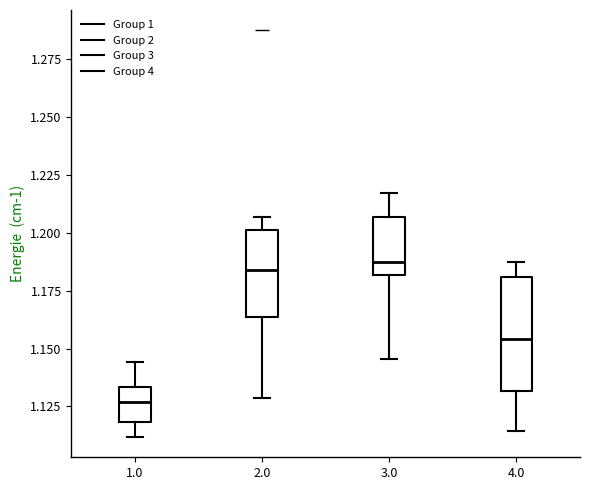

Where does the lower whisker of the box at x = 2.0 end on the y-axis? The values are not printed on the chart, so give them approximately, as read against the axis.

1.130